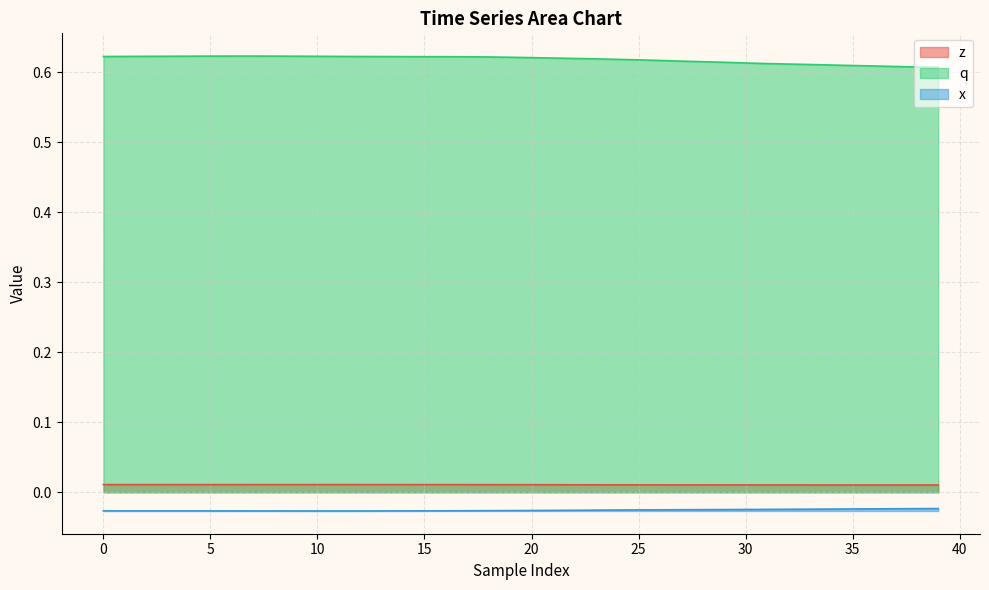

True or false: z and x cross at least once.

False